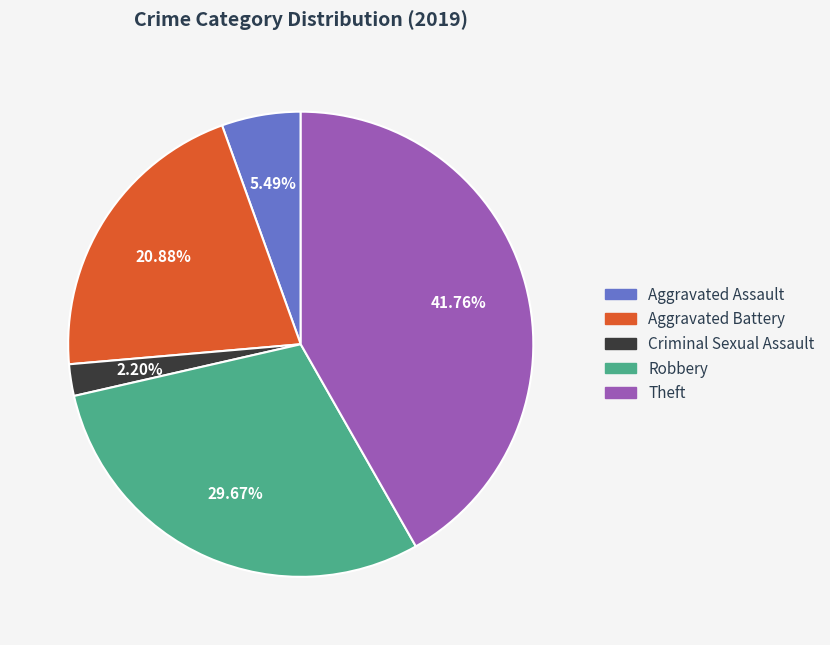

Does Theft represent more than half of the total?

No